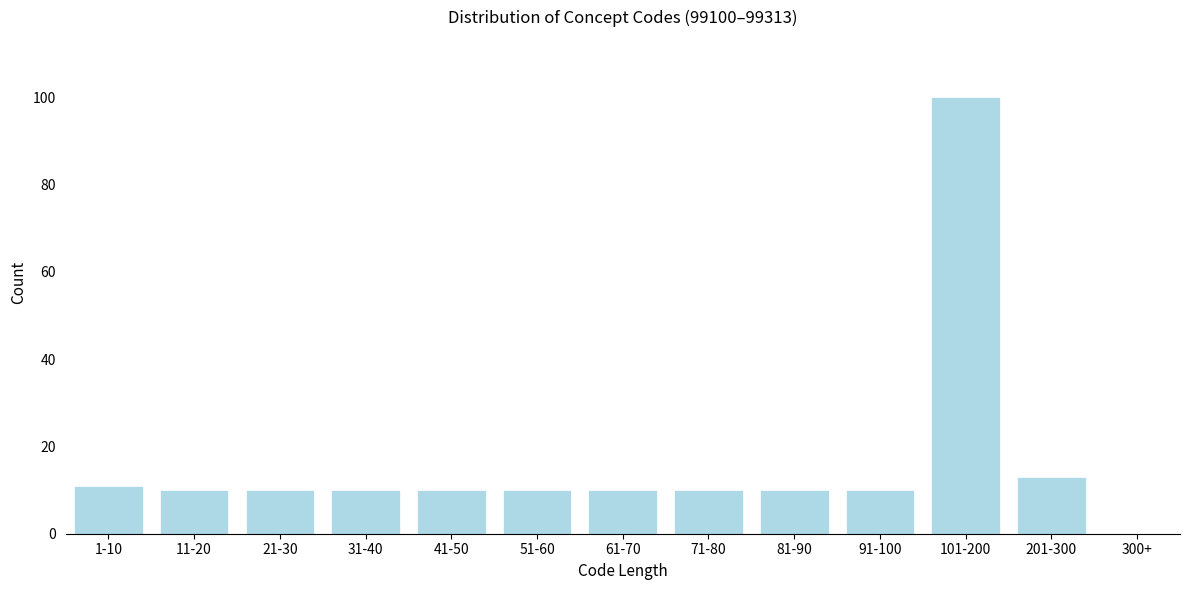

Reading right to left, extract all data points from this chart.

300+=0	201-300=13	101-200=100	91-100=10	81-90=10	71-80=10	61-70=10	51-60=10	41-50=10	31-40=10	21-30=10	11-20=10	1-10=11